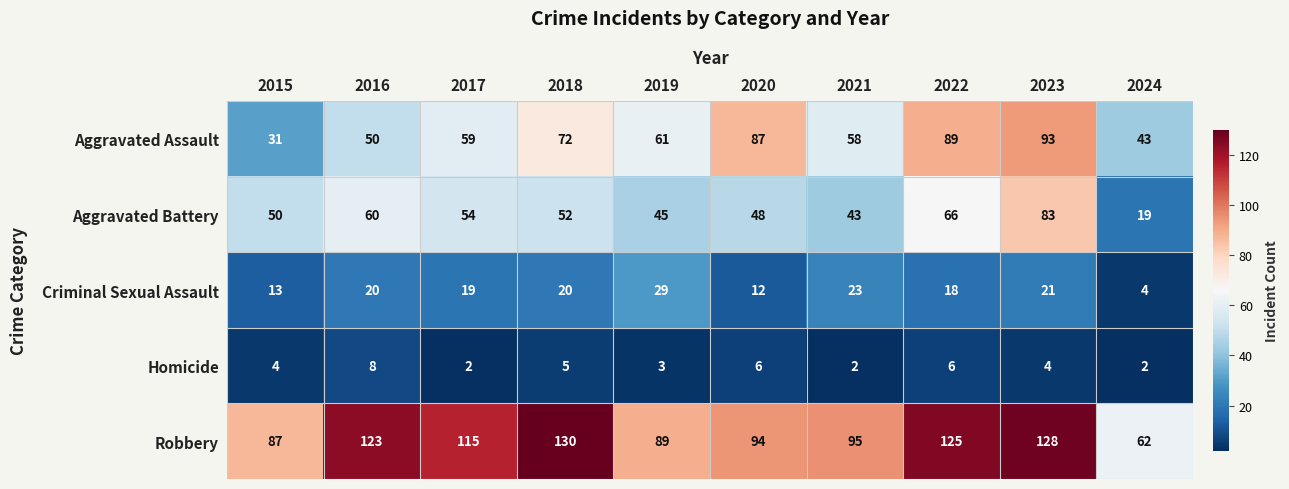

Where is Criminal Sexual Assault nearest to the value 16?

2022